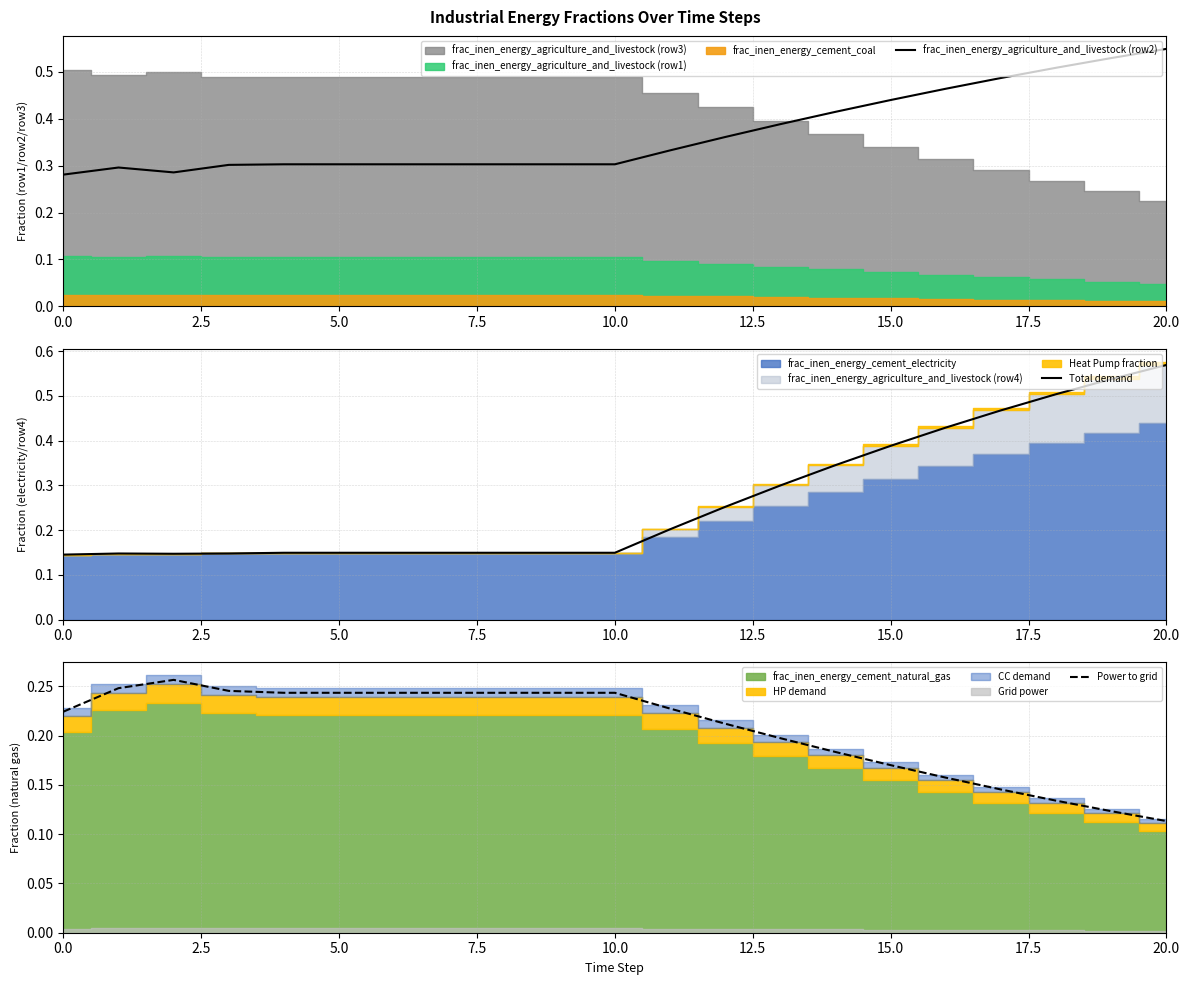

Is the value of Power to grid at 17 greater than the value of Total demand at 10?

No